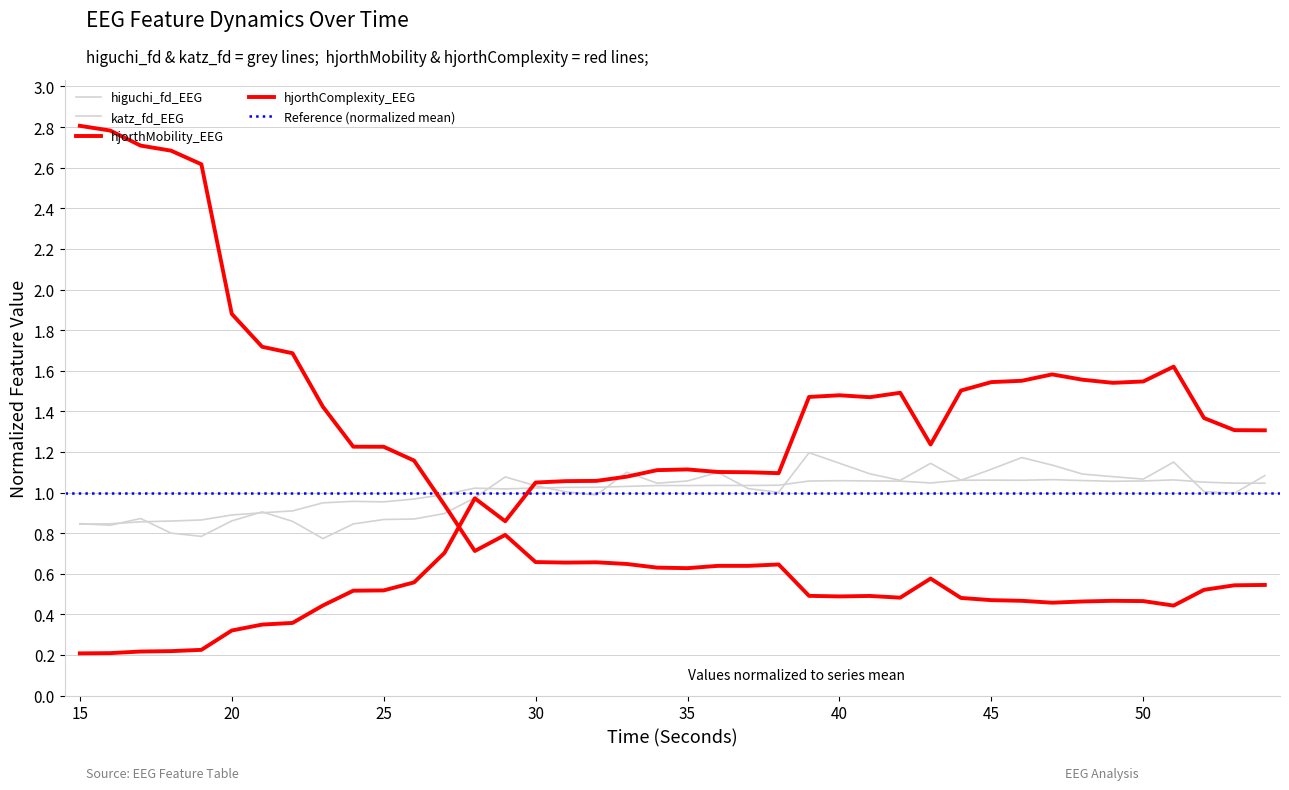

How many lines are shown in the chart?

4